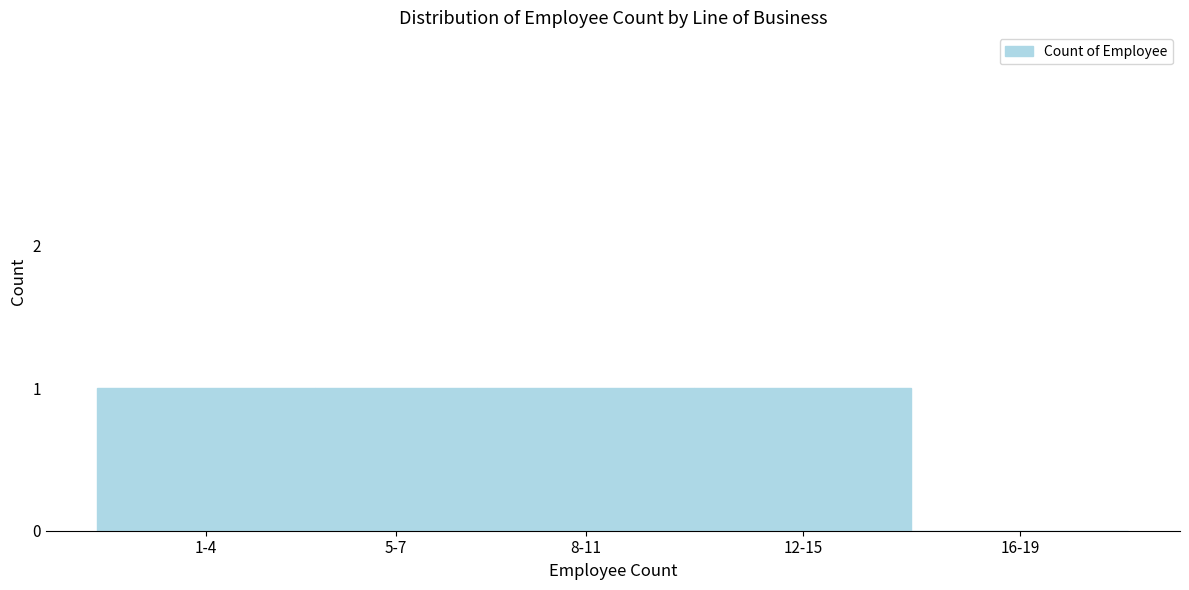

Reading left to right, list all the values displayed in this chart.

1-4=1	5-7=1	8-11=1	12-15=1	16-19=0